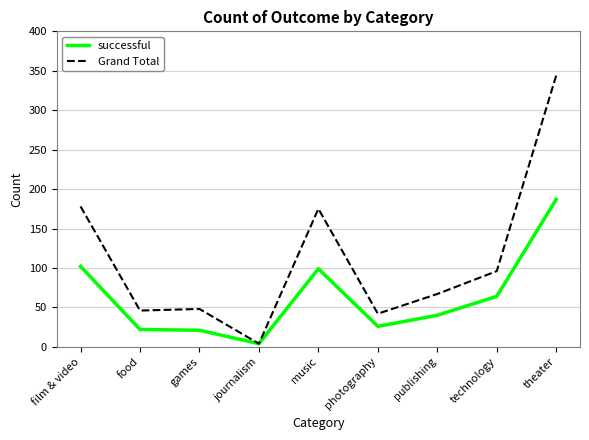

Rank the series by their average value, from lowest to highest.

successful, Grand Total